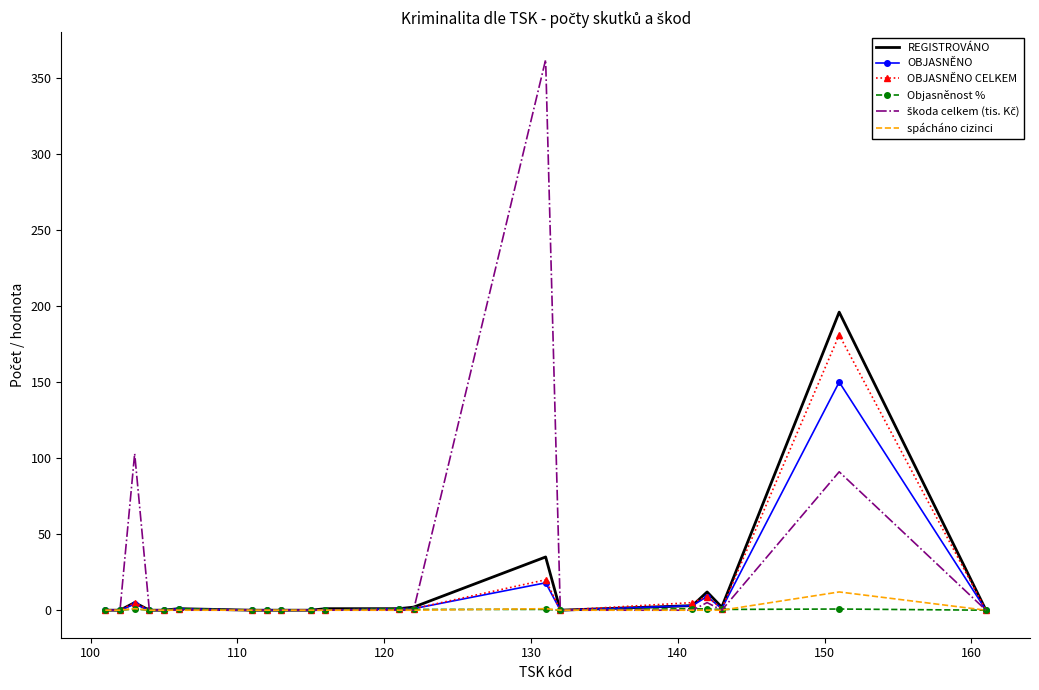

What is the highest value of the REGISTROVÁNO series?

196.0